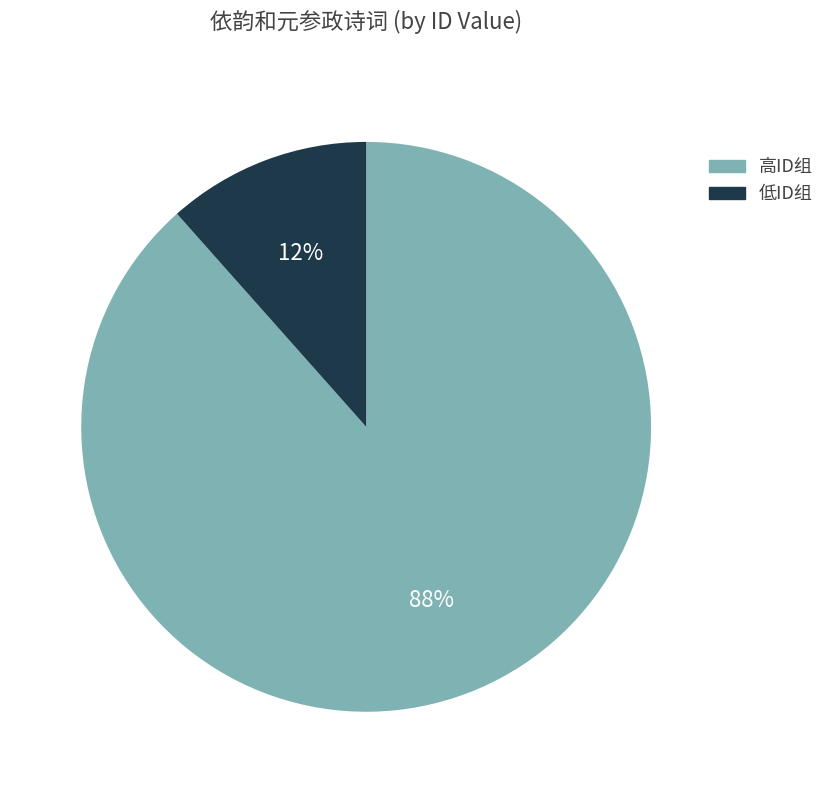

Is there any slice that represents more than half of the pie?

Yes